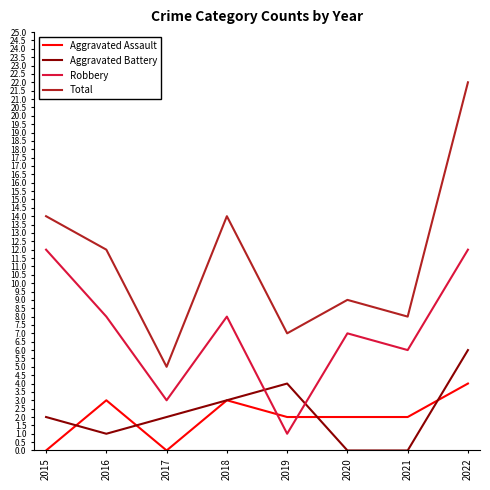

Where does the Total series first go above 12?

2015